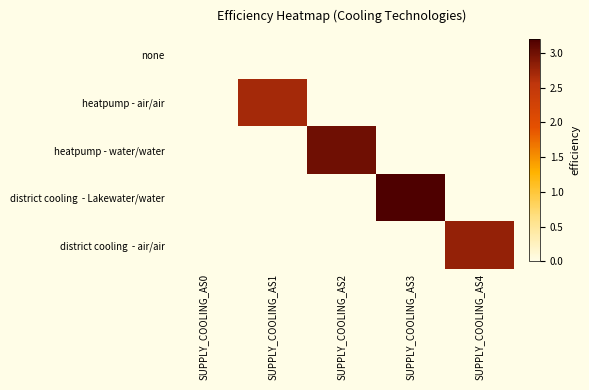

List the series in order of their peak value, lowest first.

none, heatpump - air/air, district cooling - air/air, heatpump - water/water, district cooling - Lakewater/water